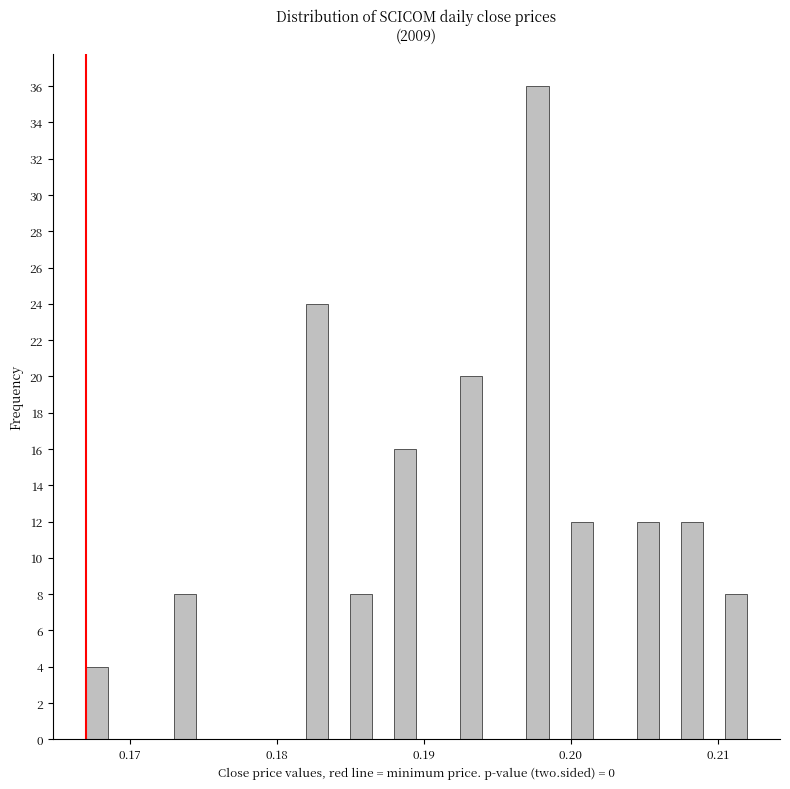

Around what value on the x-axis is the tallest bar? Give the approximate position of its centre, as read against the axis.

0.198